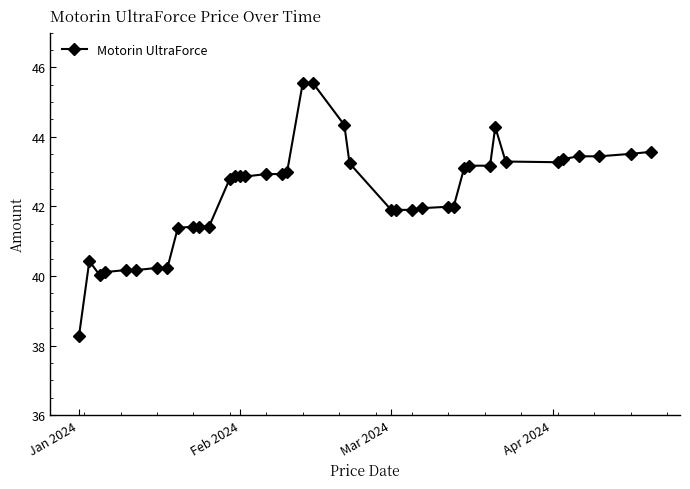

What is the value of the 36th point from the left?

43.4